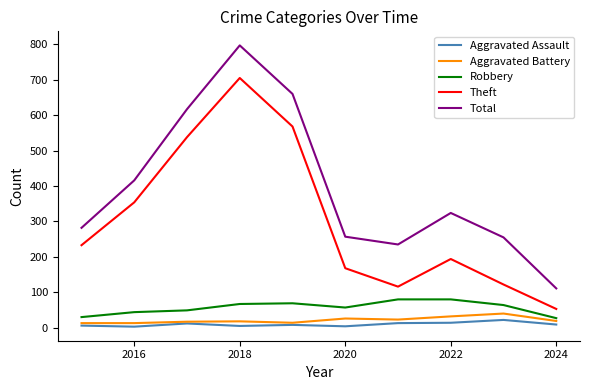

Which series has the largest total across all categories?

Total